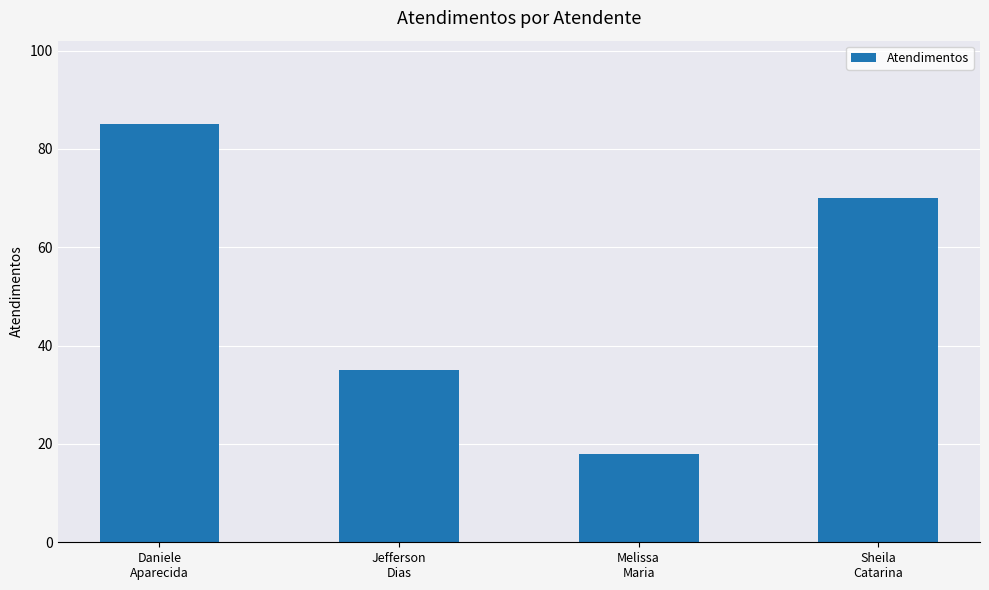

What value does the data have at Jefferson
Dias, to the nearest 10?

40